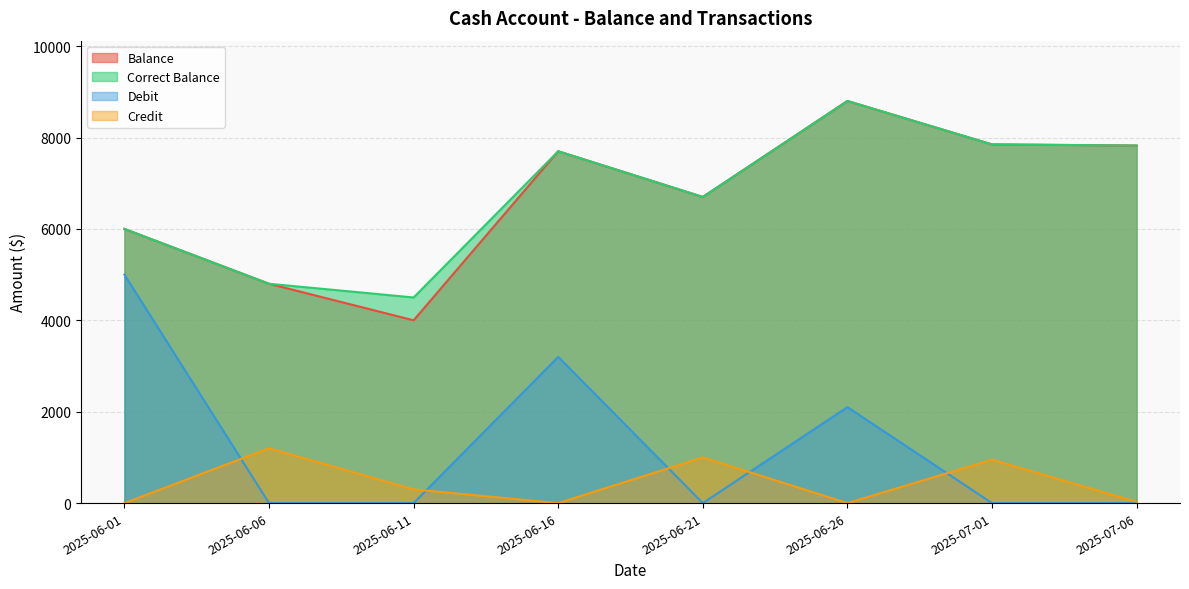

The value of Debit at 2025-07-06 is 0. True or false?

True